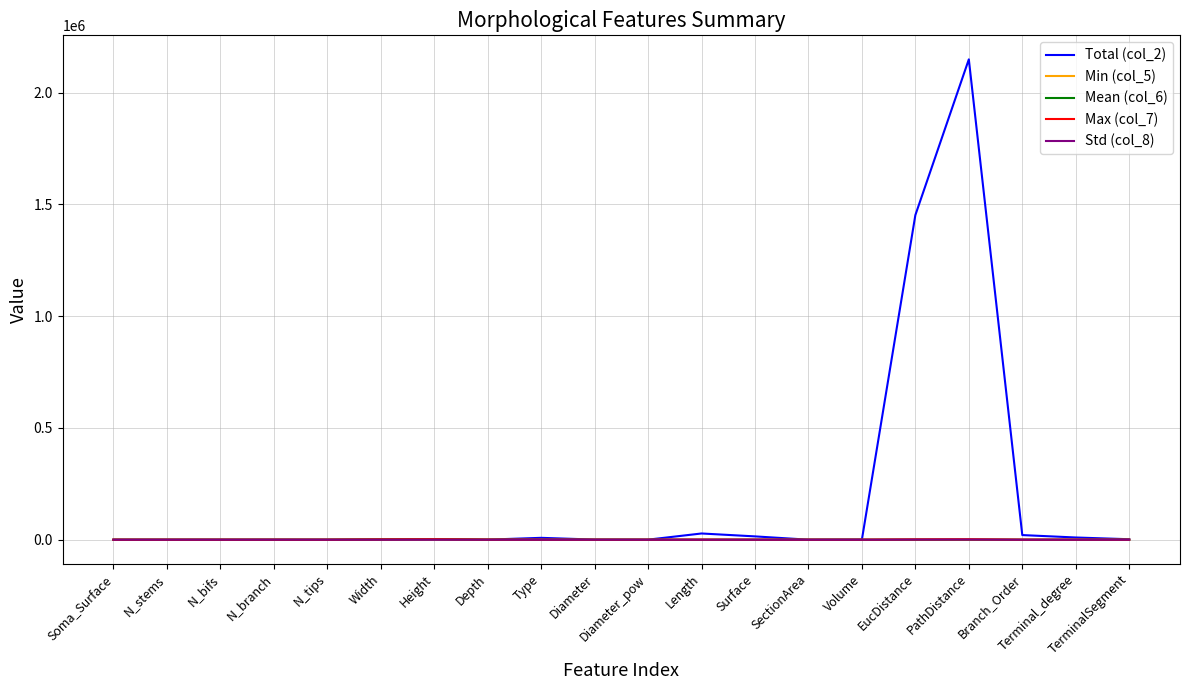

What is the sum of all Min (col_5) values?

3538.6